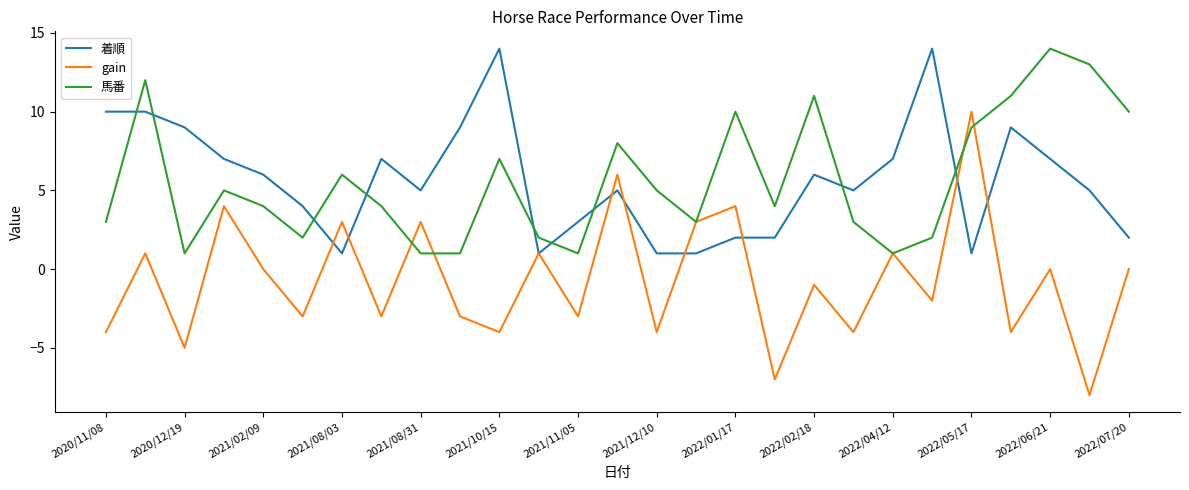

Which series has the largest range (max minus min)?

gain